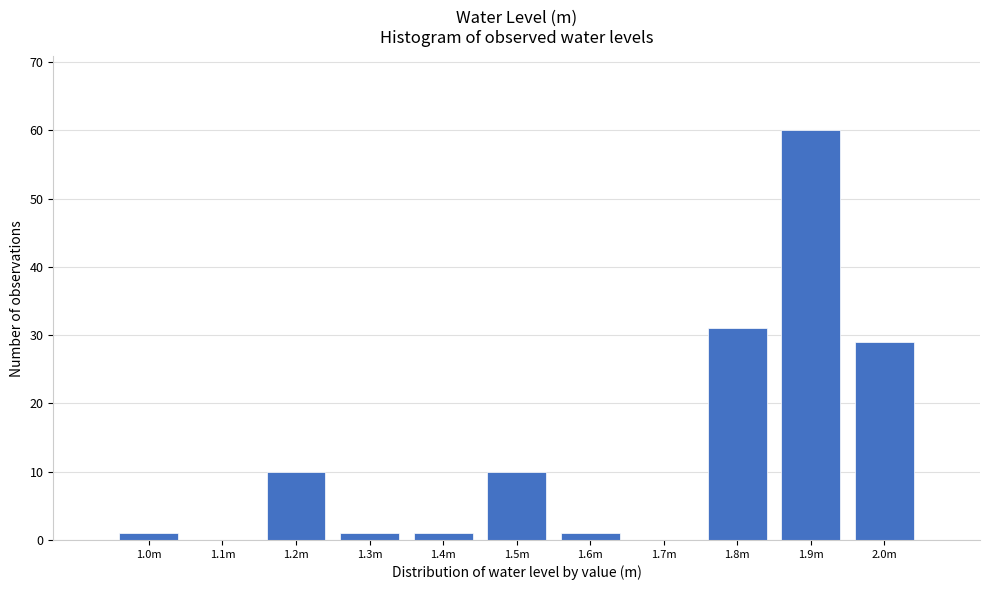

Reading right to left, transcribe all the data shown in this chart.

2.0m=29	1.9m=60	1.8m=31	1.7m=0	1.6m=1	1.5m=10	1.4m=1	1.3m=1	1.2m=10	1.1m=0	1.0m=1